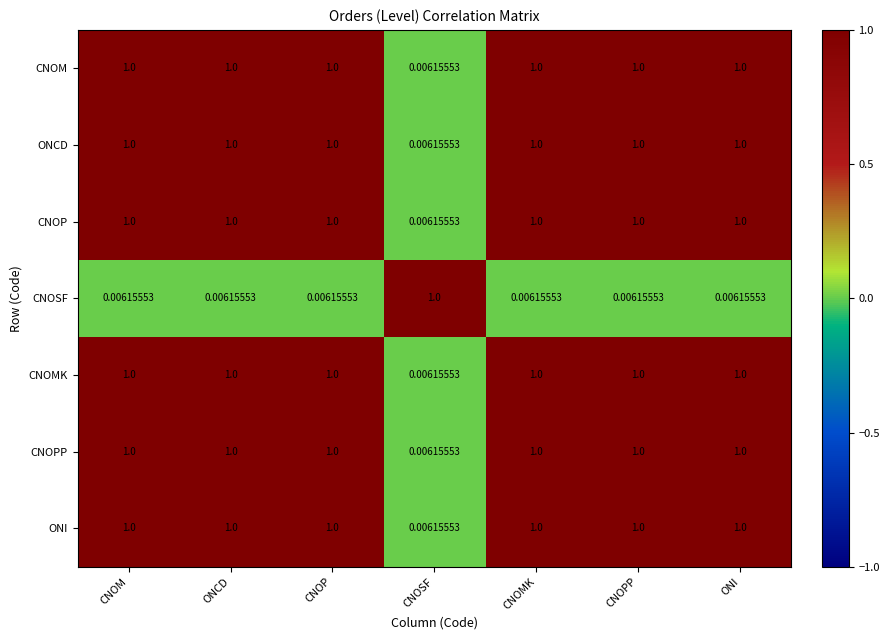

Where is CNOP nearest to the value 0?

CNOSF